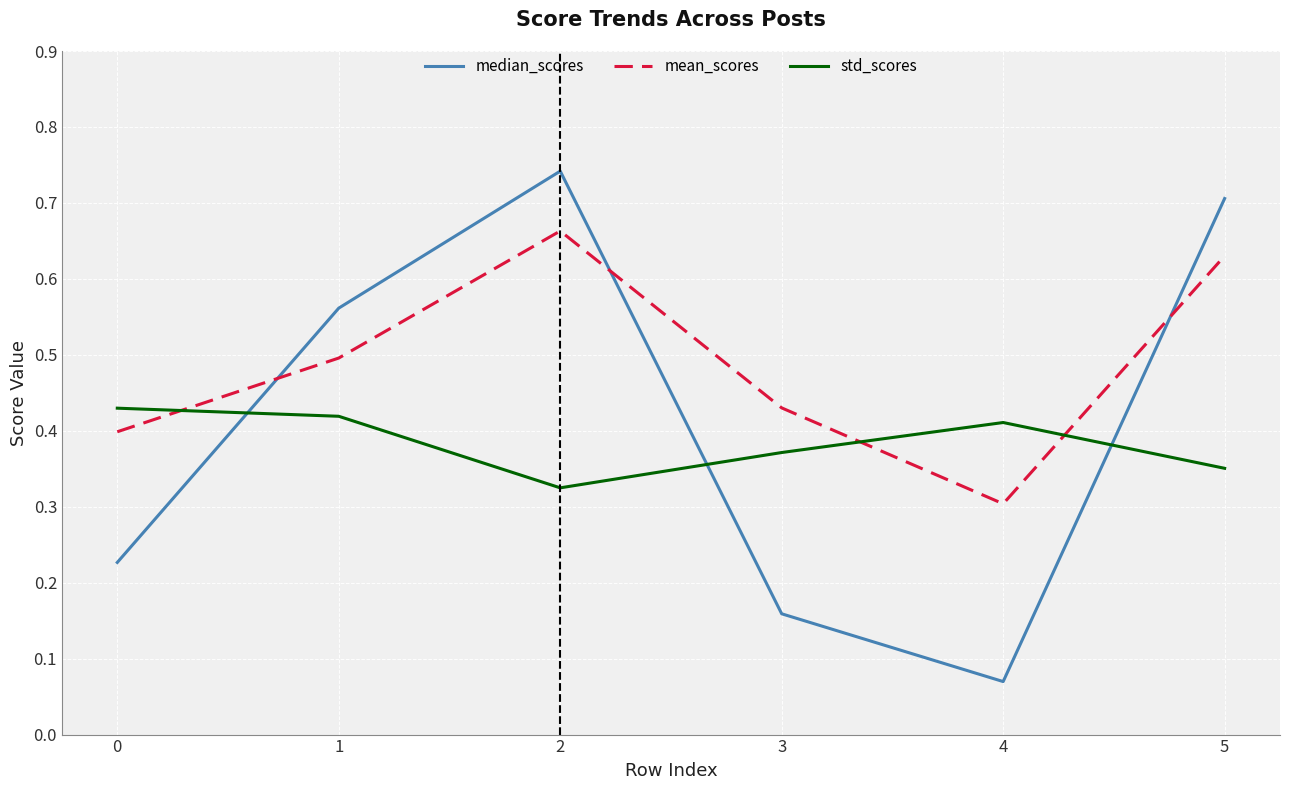

Is the value of std_scores at 2 greater than the value of mean_scores at 2?

No